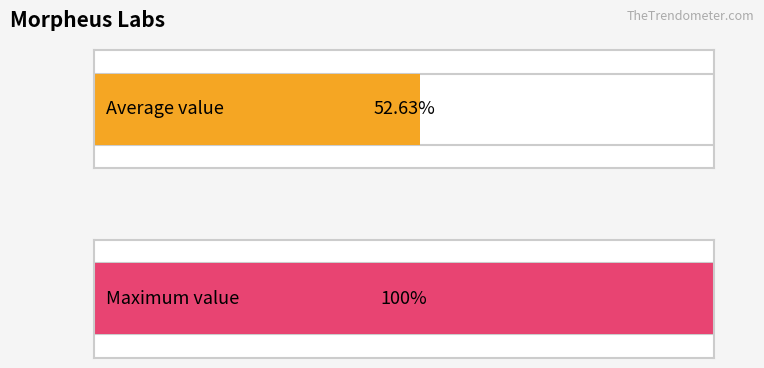

Rank the series by their average value, from highest to lowest.

Maximum value, Average value